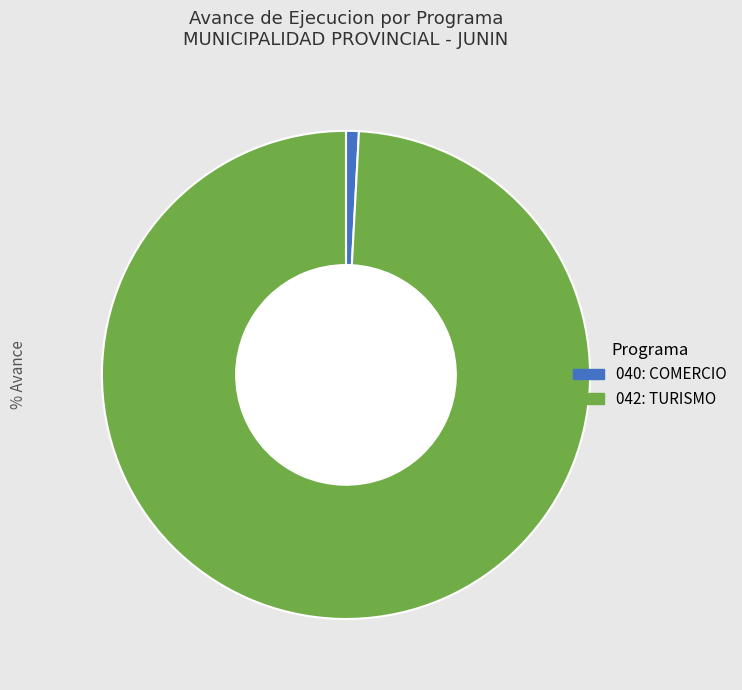

Rank the categories by value from lowest to highest.

040: COMERCIO, 042: TURISMO